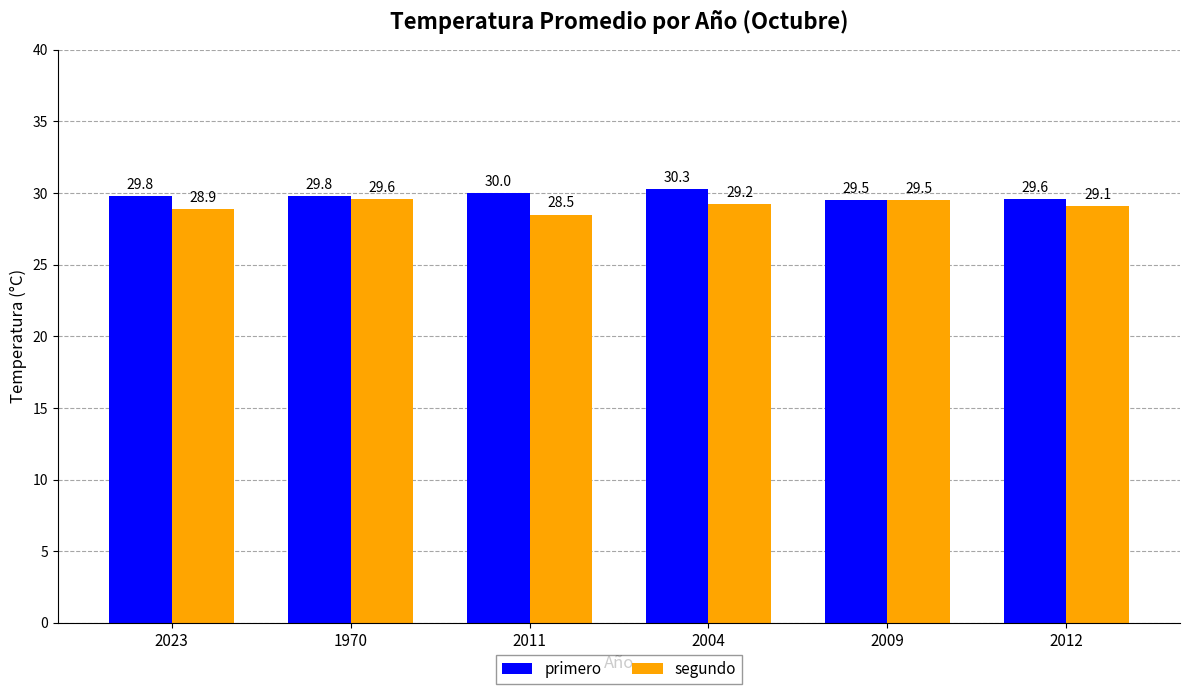

Reading right to left, transcribe all the data shown in this chart.

primero: 2012=29.6	2009=29.5	2004=30.3	2011=30.0	1970=29.8	2023=29.8
segundo: 2012=29.1	2009=29.5	2004=29.2	2011=28.5	1970=29.6	2023=28.9